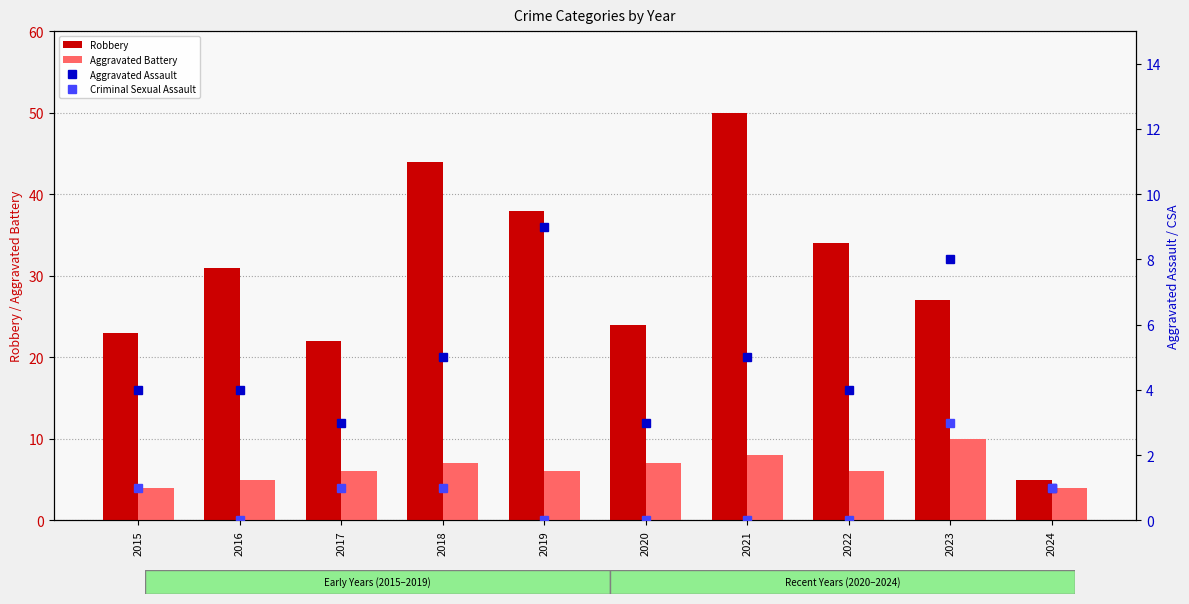

What is the total value across all series at 2020?

34